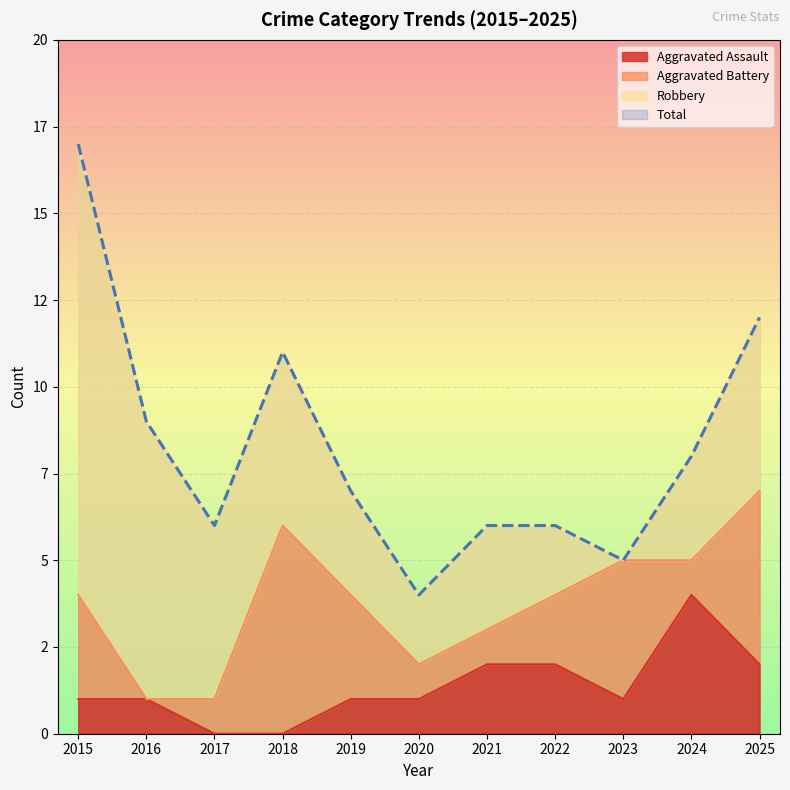

At how many categories does at least one series exceed 10?

3